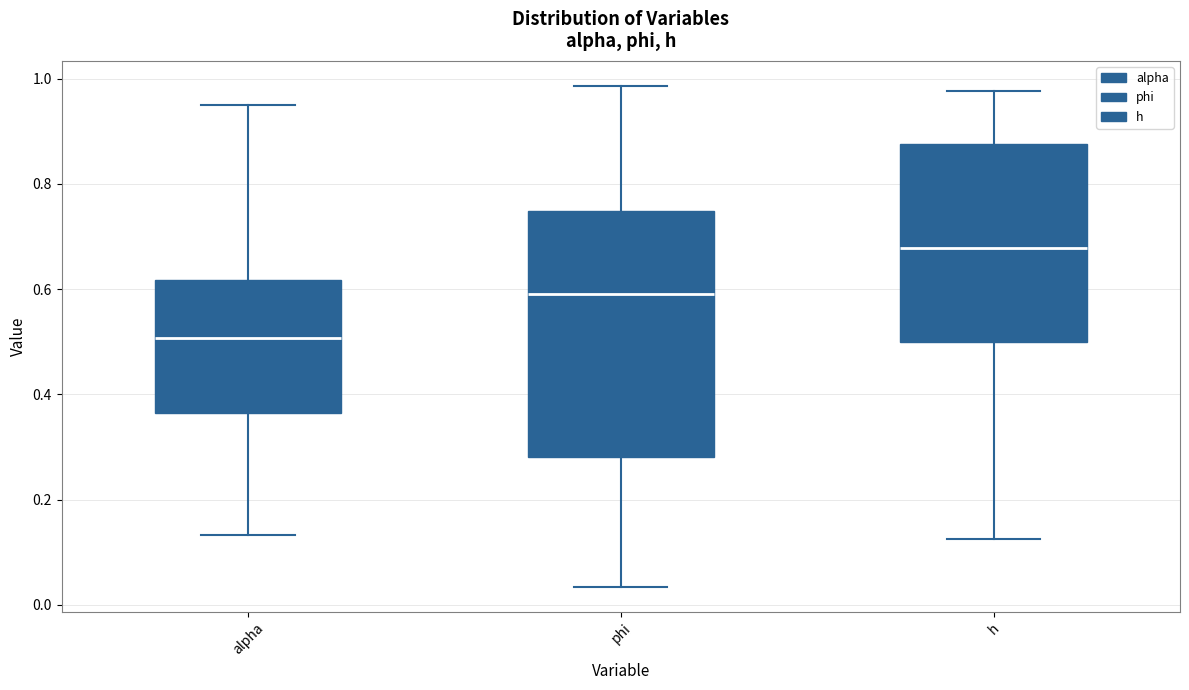

Comparing the boxes themselves (not the whiskers), which one is the tallest?

phi